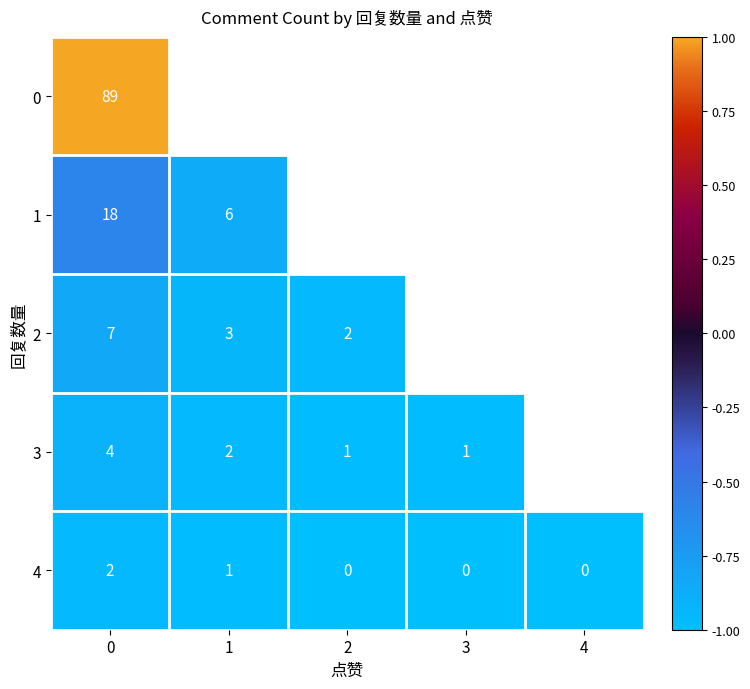

What is the sum of the 3 values at 1 and 3?

3